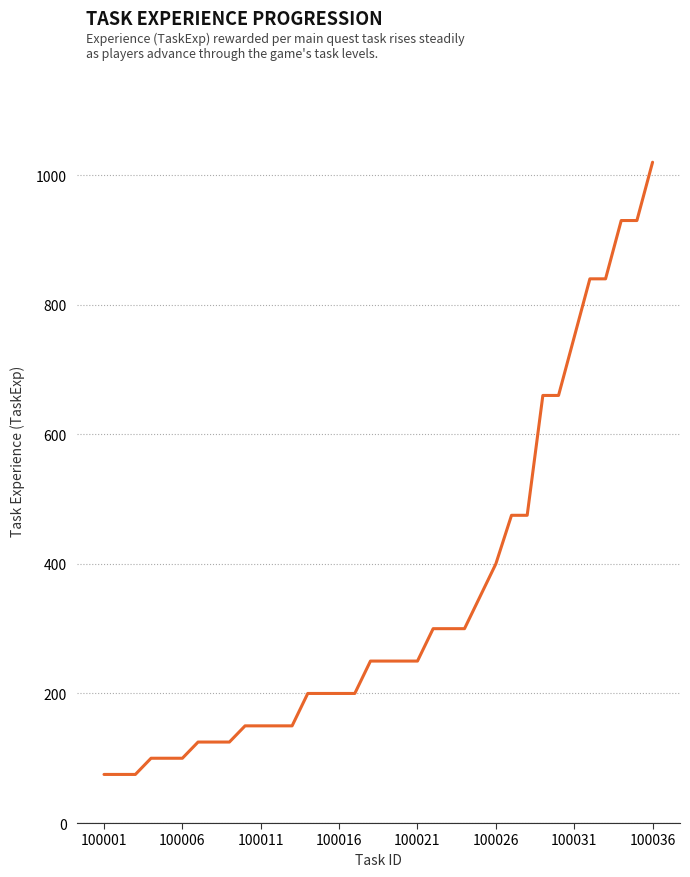

What is the difference between the maximum and minimum values?

945